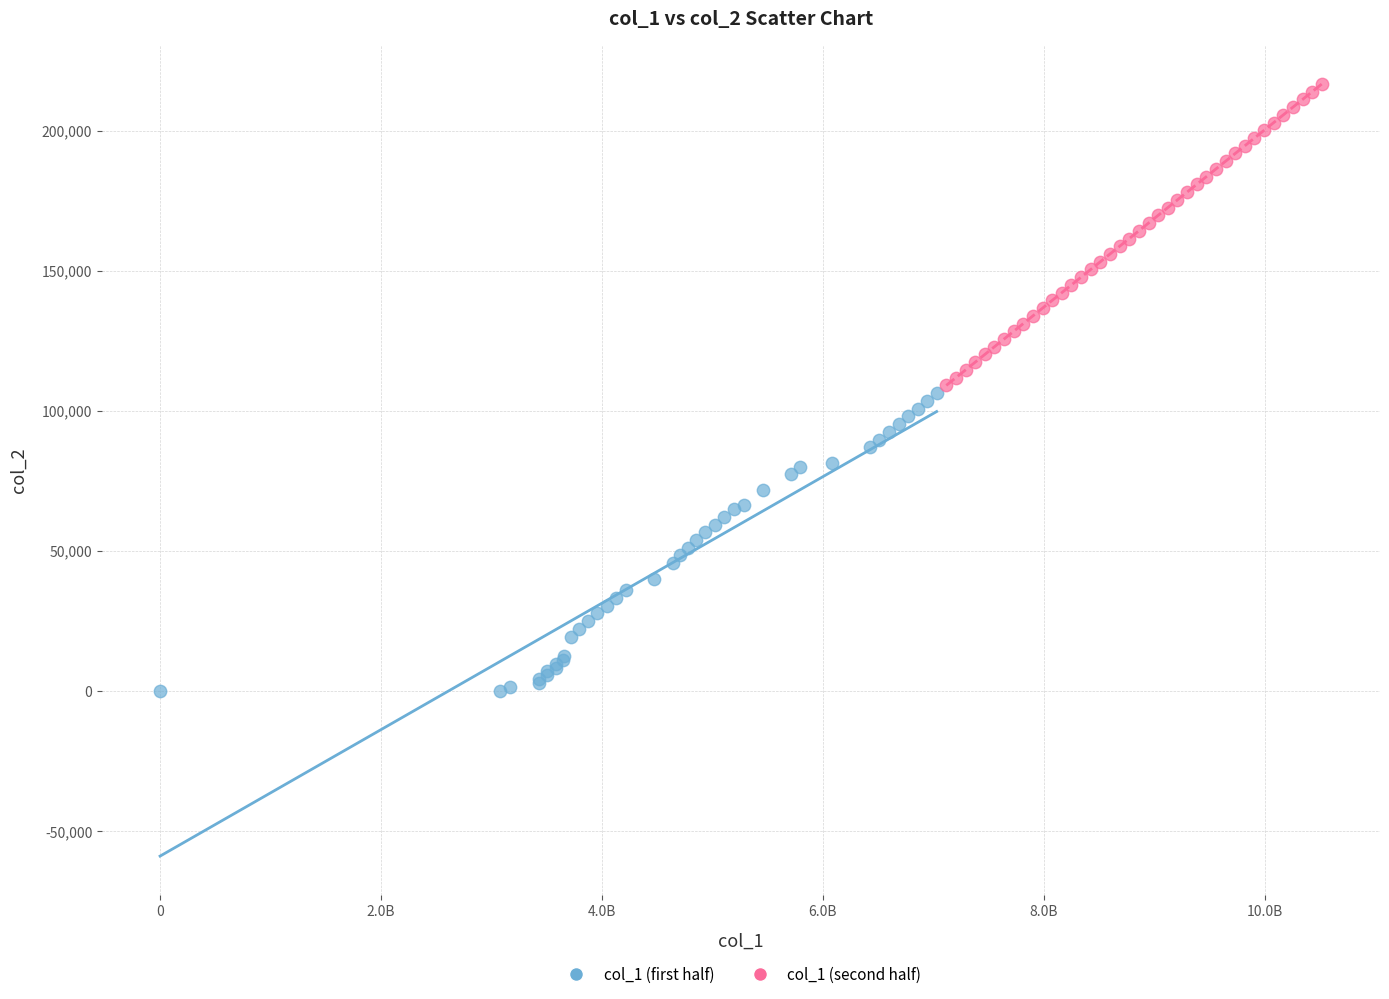

Which series reaches the maximum Y coordinate?

col_1 (second half)